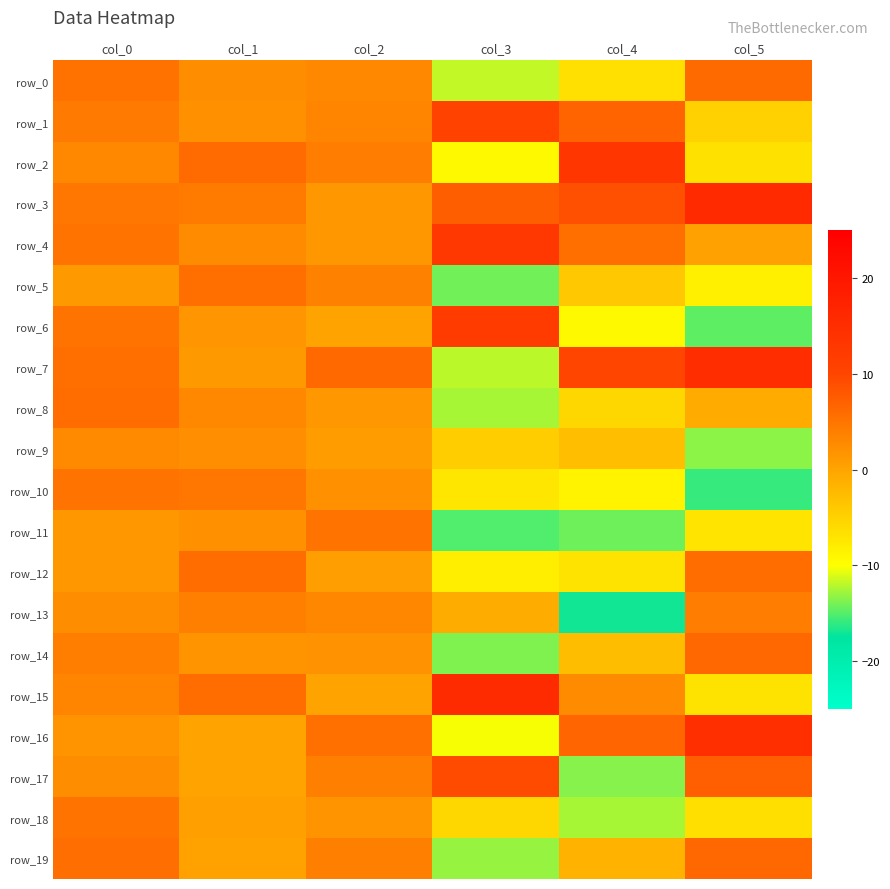

What is the sum of all row_14 values?

-2.7